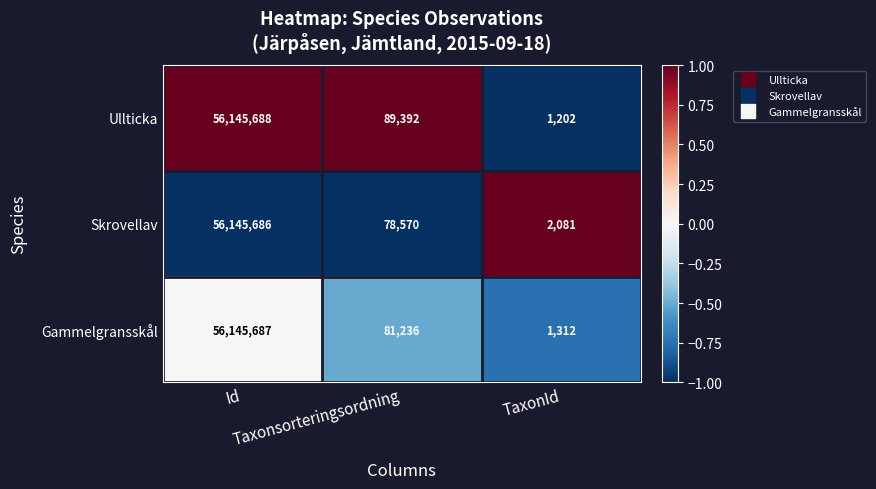

Which series has the largest total across all categories?

Ullticka